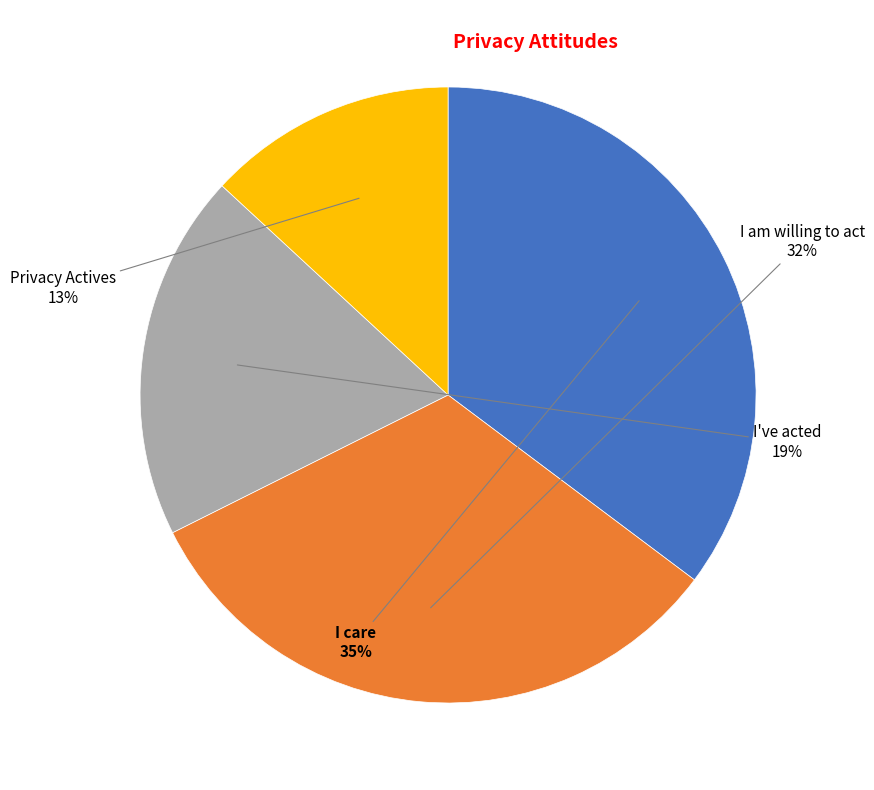

Is there a majority slice in this chart?

No